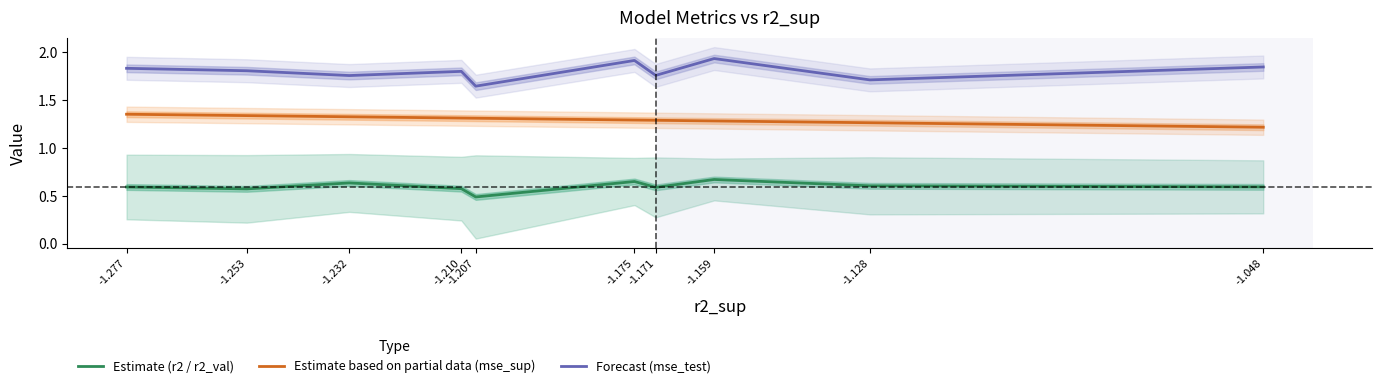

What is the highest value of the Estimate based on partial data (mse_sup) series?

1.4